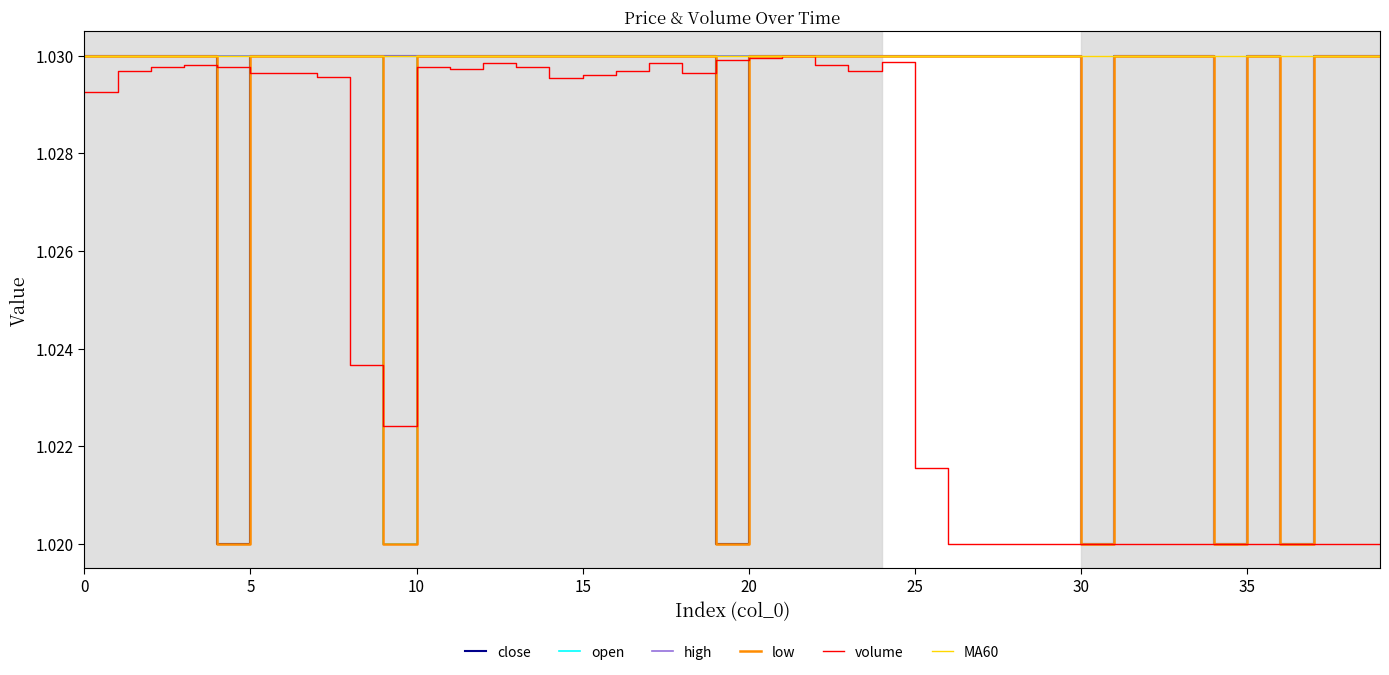

What is the label of the 8th point from the right?

32